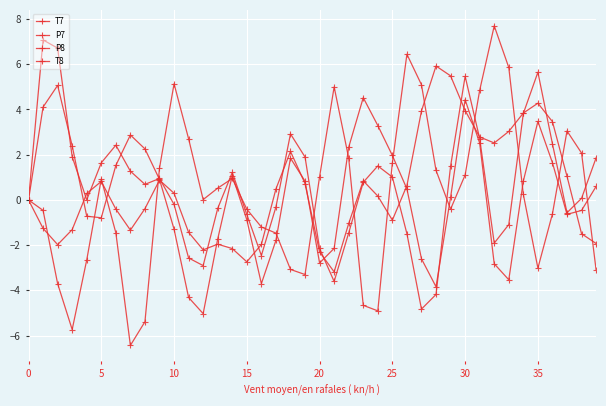

How many lines are shown in the chart?

4